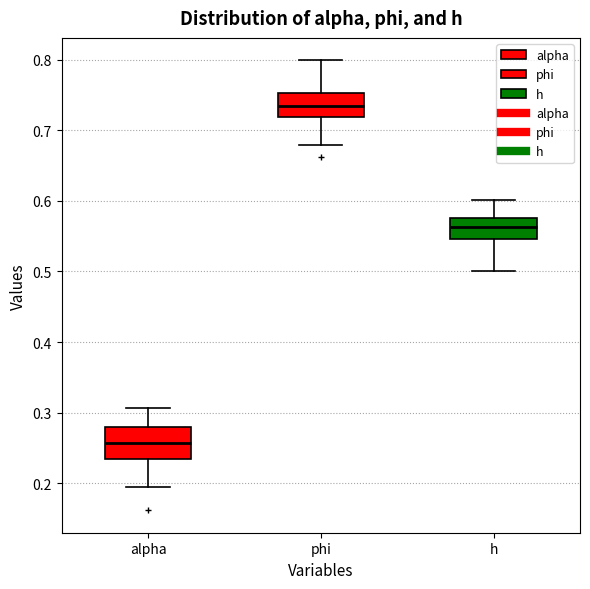

Reading left to right, transcribe this box plot: for each box, give where its median line is, the range the box spans, and where its two whiskers end, as read against the y-axis. The values are not printed on the chart, so give them approximately, as read against the axis.

alpha: median 0.26, box 0.23 to 0.28, whiskers 0.20 to 0.31
phi: median 0.73, box 0.72 to 0.75, whiskers 0.68 to 0.80
h: median 0.56, box 0.55 to 0.58, whiskers 0.50 to 0.60